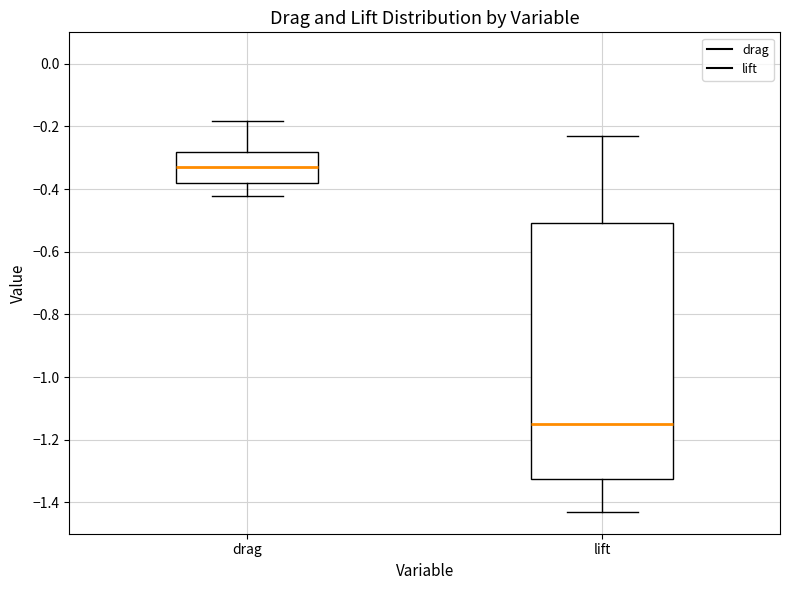

Reading left to right, transcribe this box plot: for each box, give where its median line is, the range the box spans, and where its two whiskers end, as read against the y-axis. The values are not printed on the chart, so give them approximately, as read against the axis.

drag: median -0.32, box -0.38 to -0.28, whiskers -0.42 to -0.18
lift: median -1.14, box -1.32 to -0.50, whiskers -1.44 to -0.24